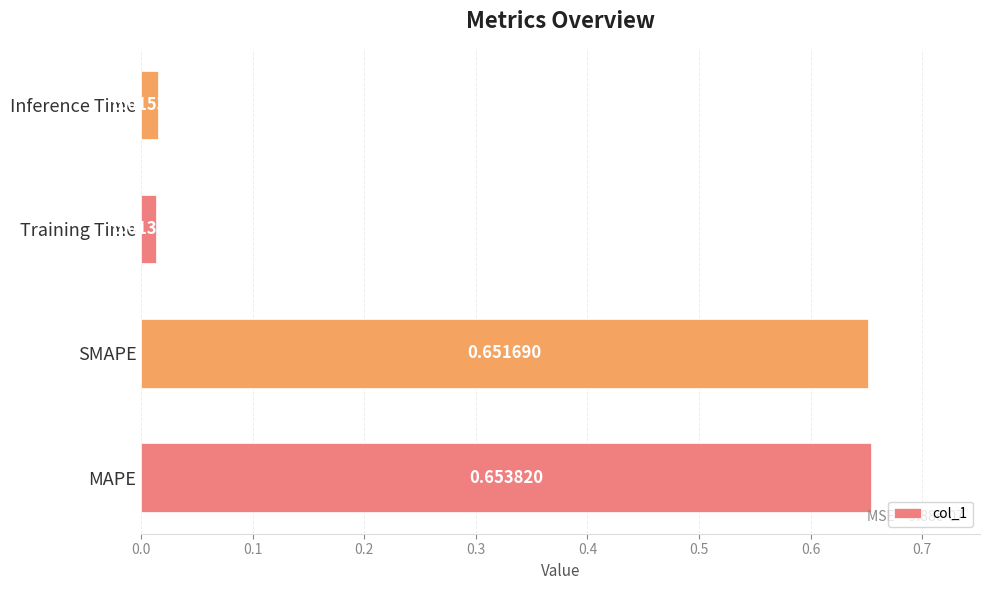

Which category has the highest value across all series?

MAPE